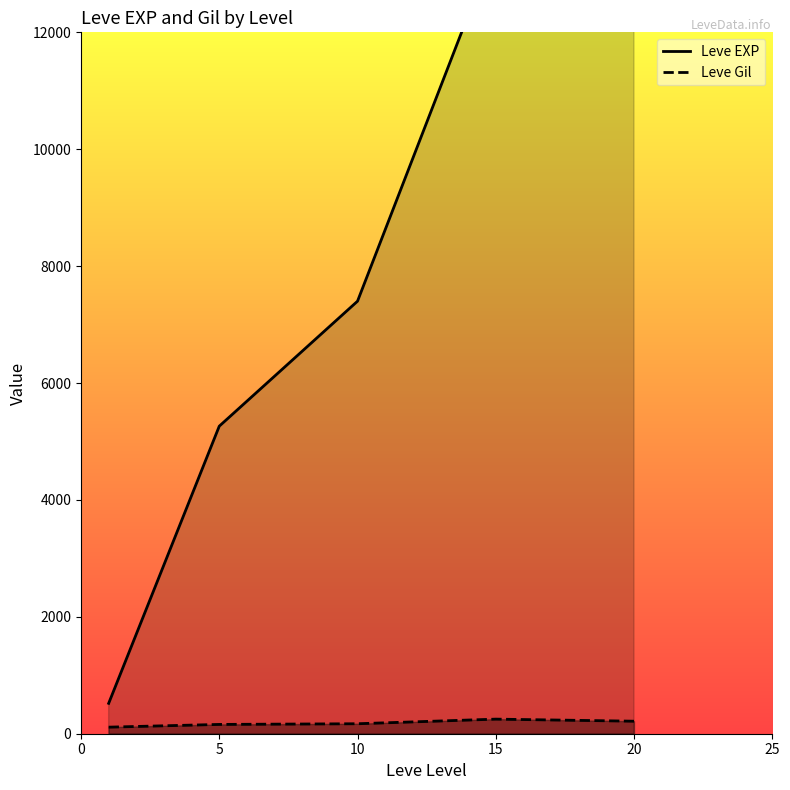

What value does the Leve EXP series have at 20?

17486.7